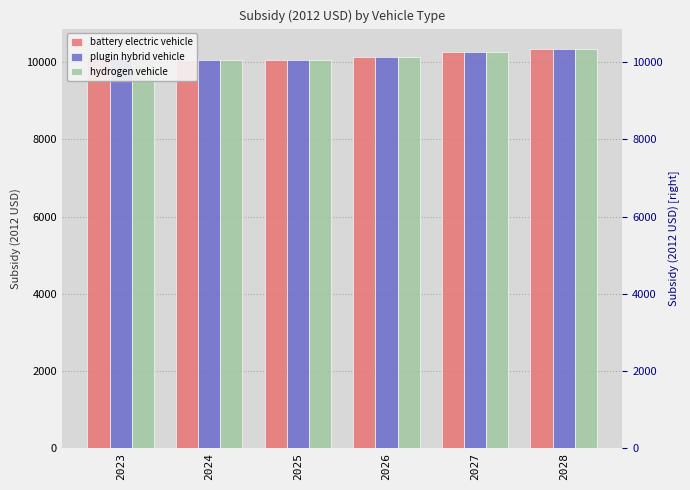

What is the difference between the second highest and second lowest values in the plugin hybrid vehicle series?

209.3